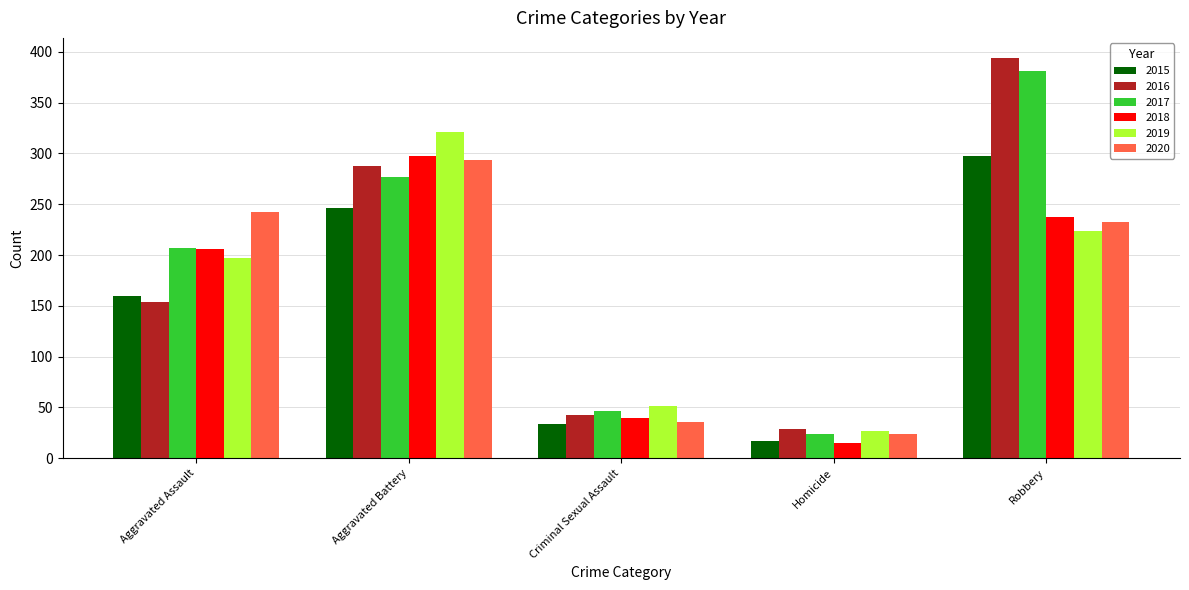

Is it true that 2018 equals 377 at Robbery?

False